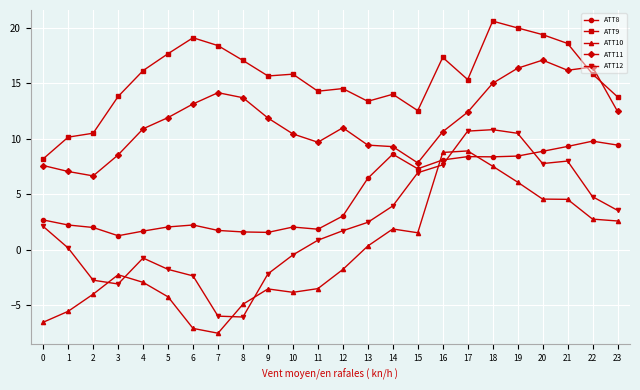

Is the value of ATT11 at 17 greater than the value of ATT10 at 2?

Yes